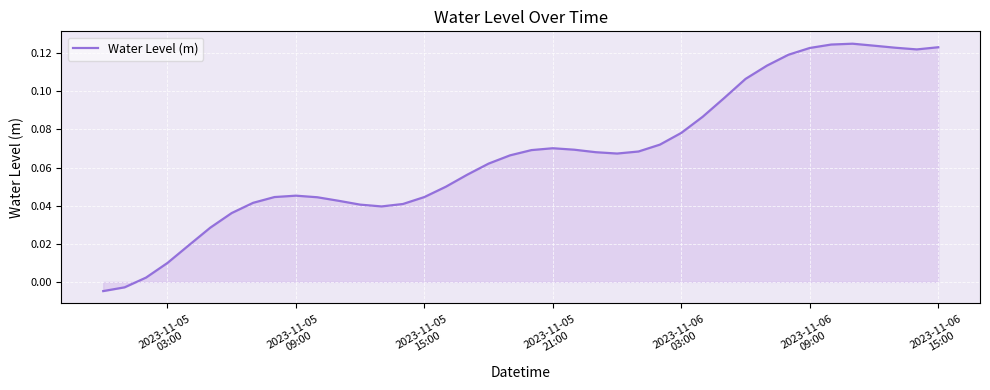

Is this an area chart (filled region under the line)?

Yes